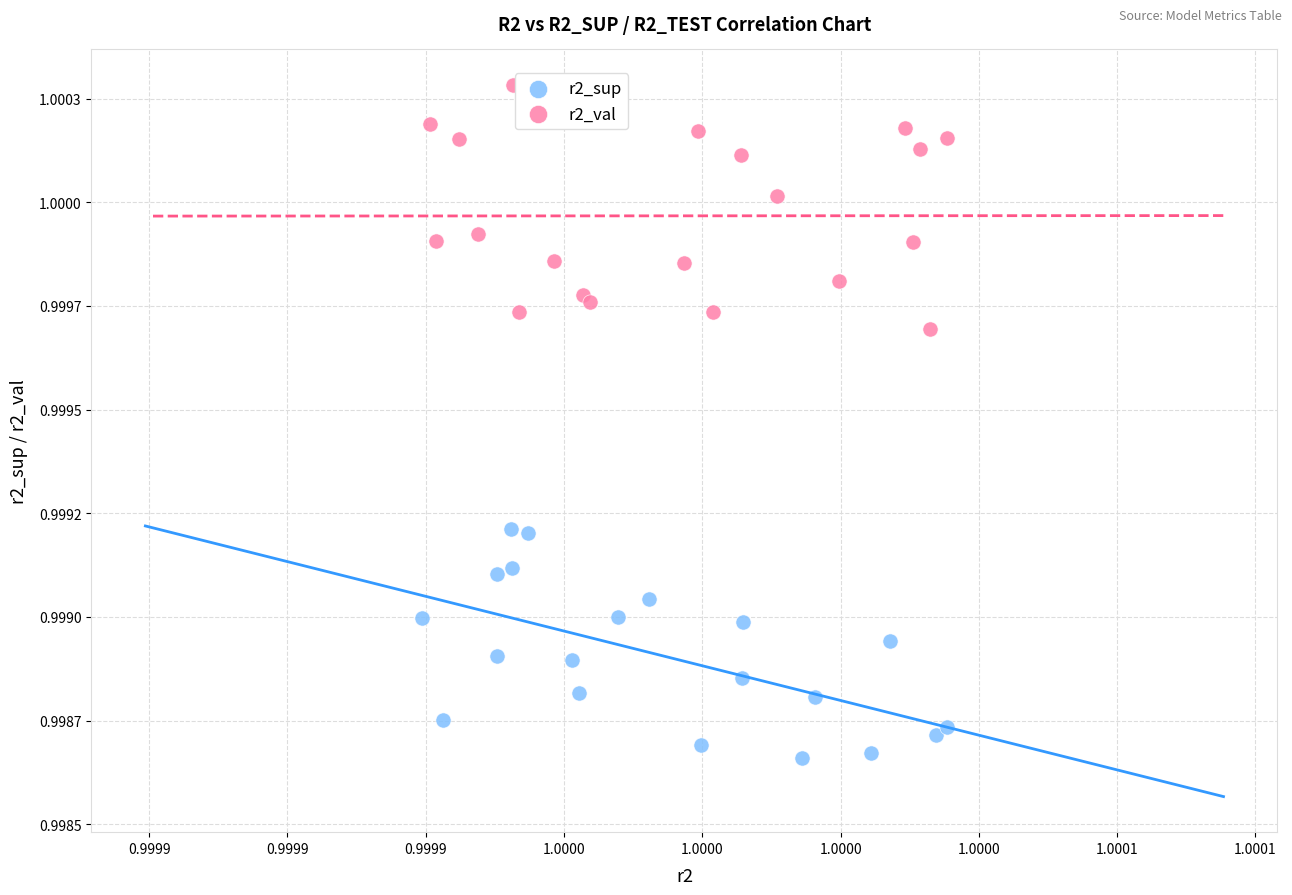

What are all the series names shown in the legend?

r2_sup, r2_val